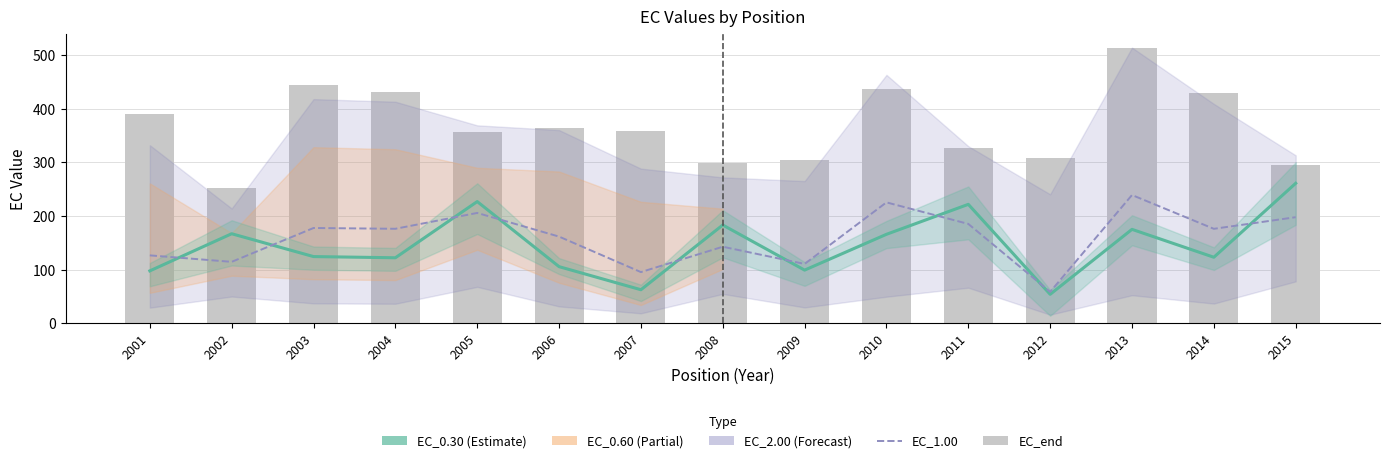

Which series has the largest total across all categories?

EC_end